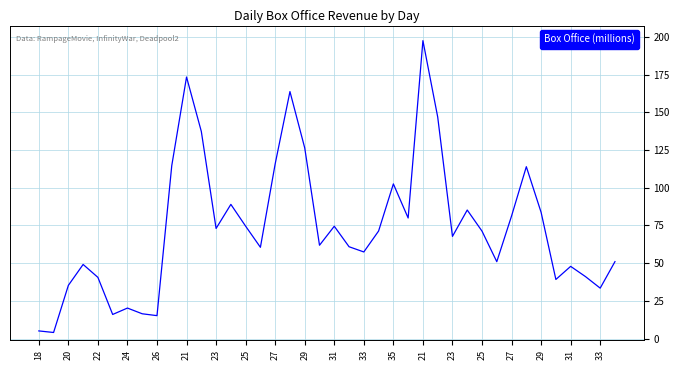

What is the greatest value displayed?

197.5